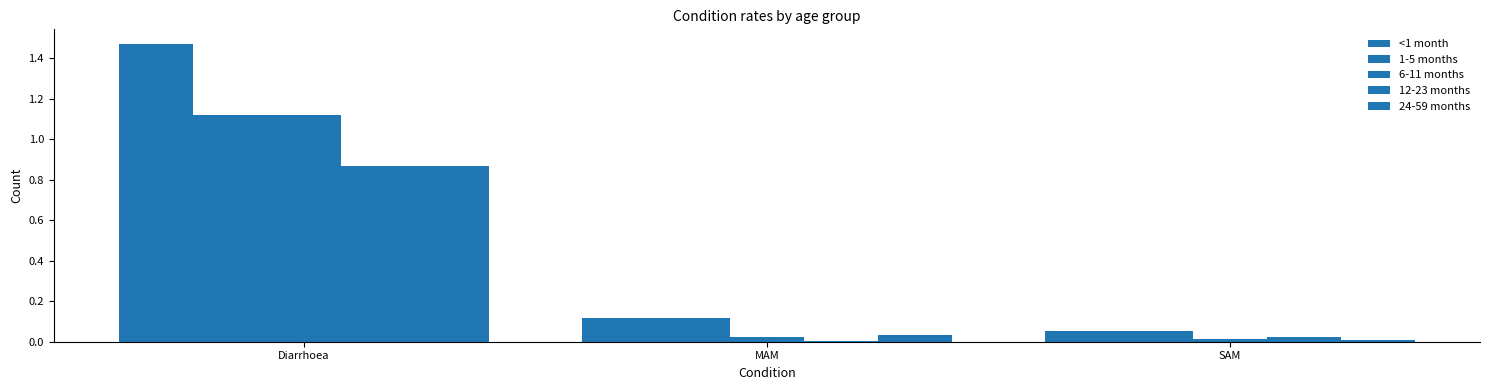

Are the bars horizontal?

No